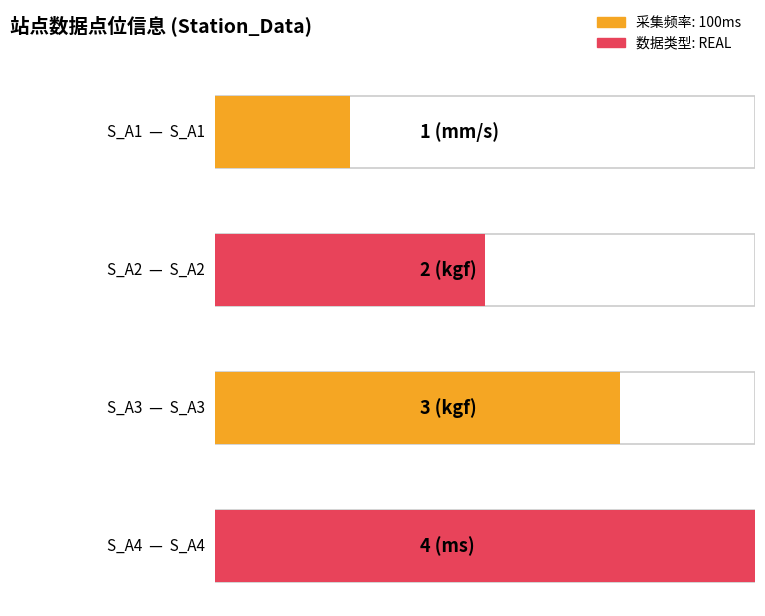

How many bars are there in total?

4